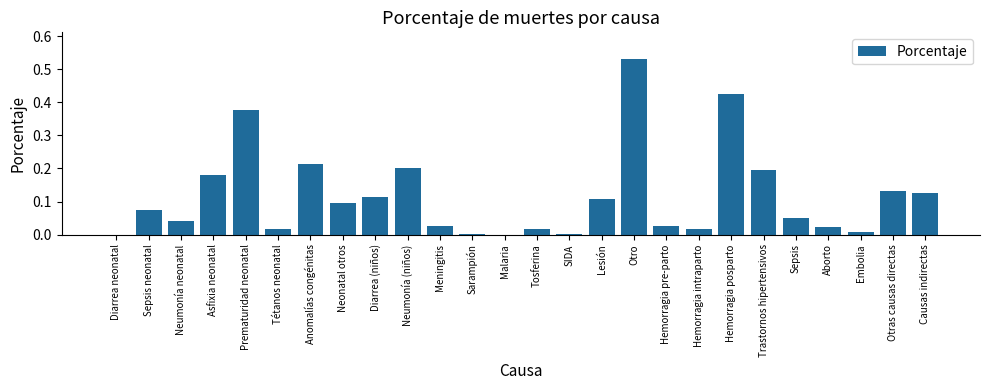

What is the change in value from Malaria to Lesión?

+0.1